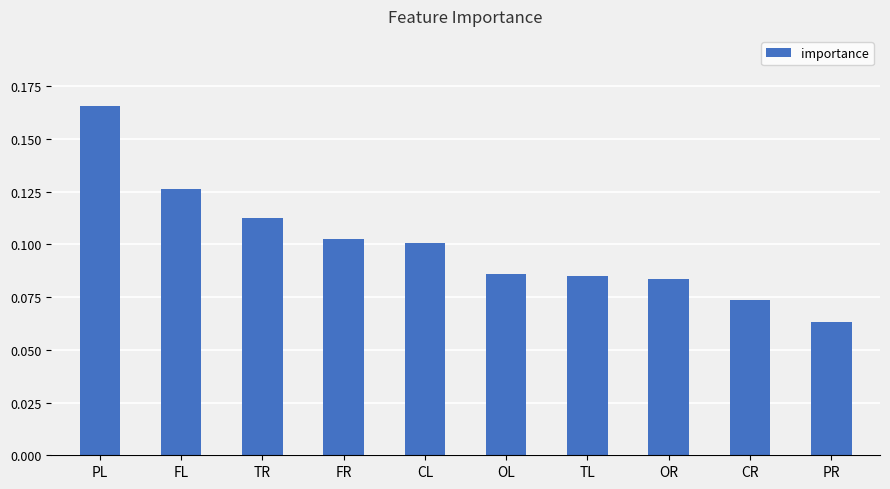

At which label is the value closest to 0?

PR